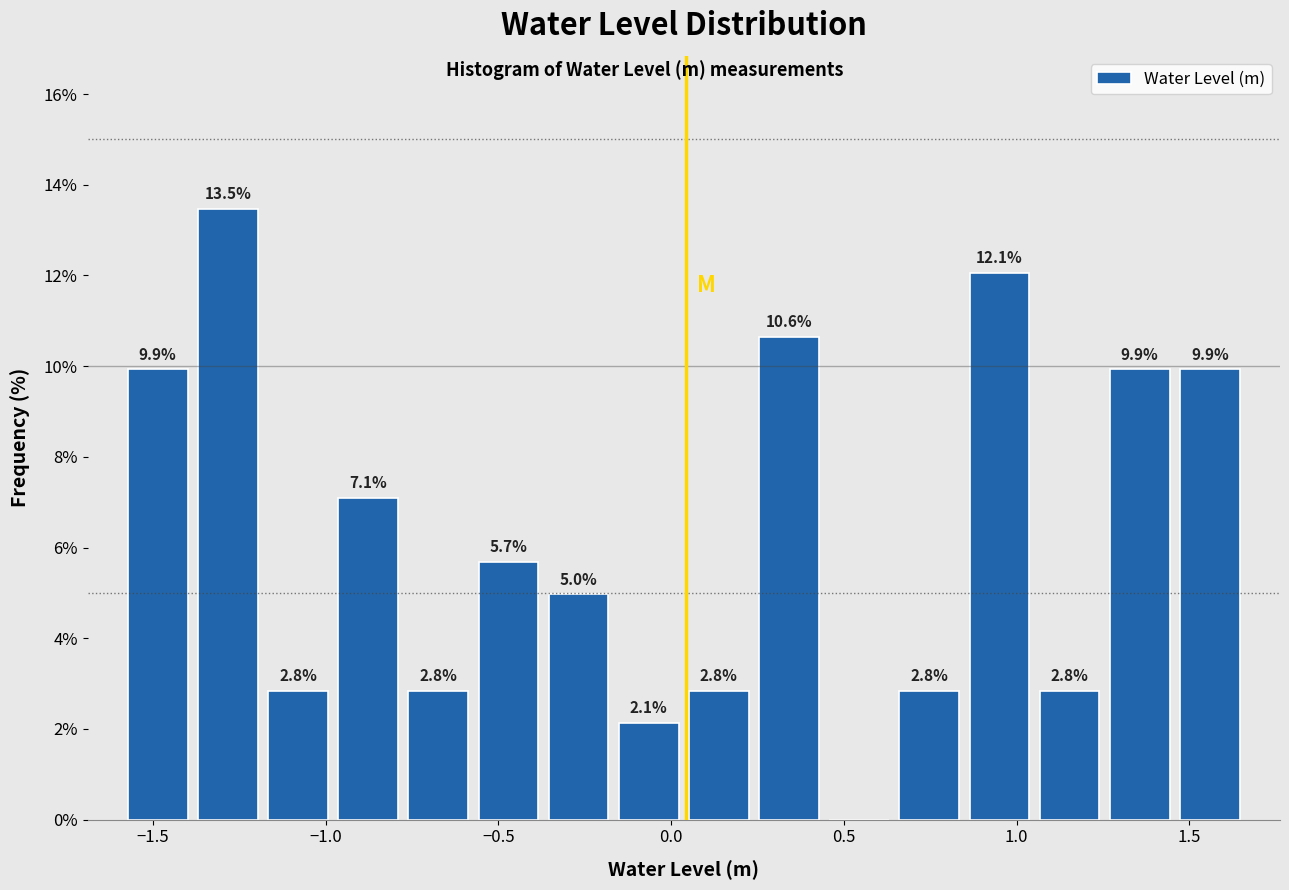

Over which range of the x-axis is the bar tallest?

-1.40 to -1.20